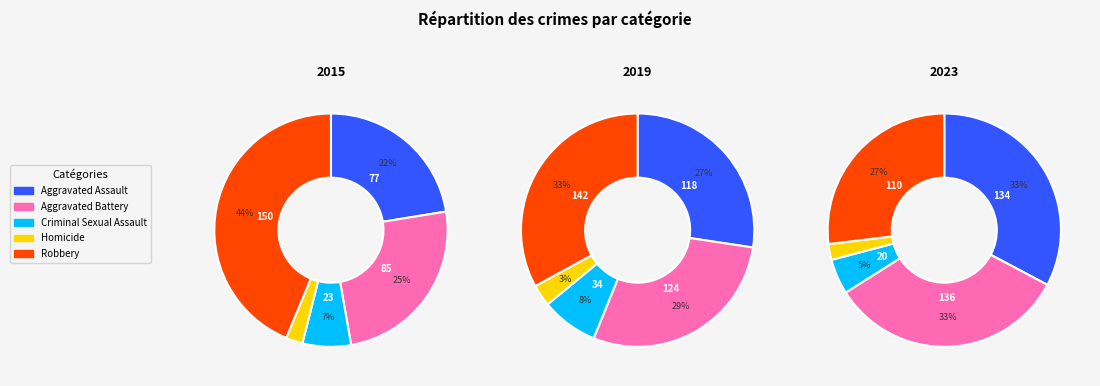

The Aggravated Assault slice represents 22% of the pie. True or false?

True